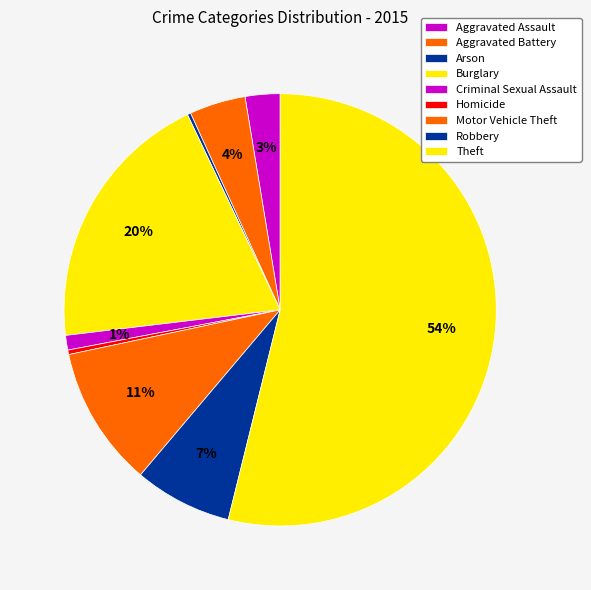

What percentage is the Motor Vehicle Theft slice, to the nearest percent?

11%